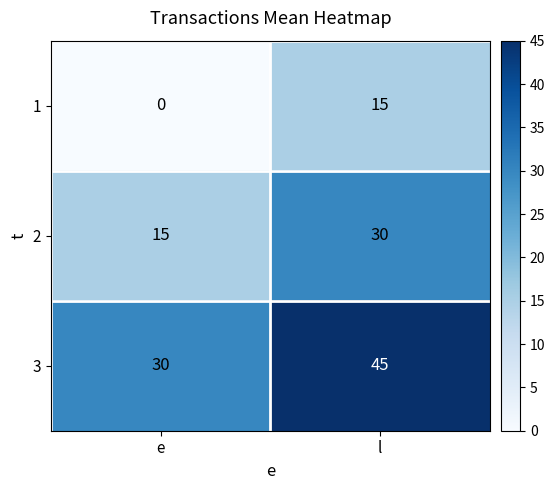

Rank the series by their average value, from highest to lowest.

3, 2, 1